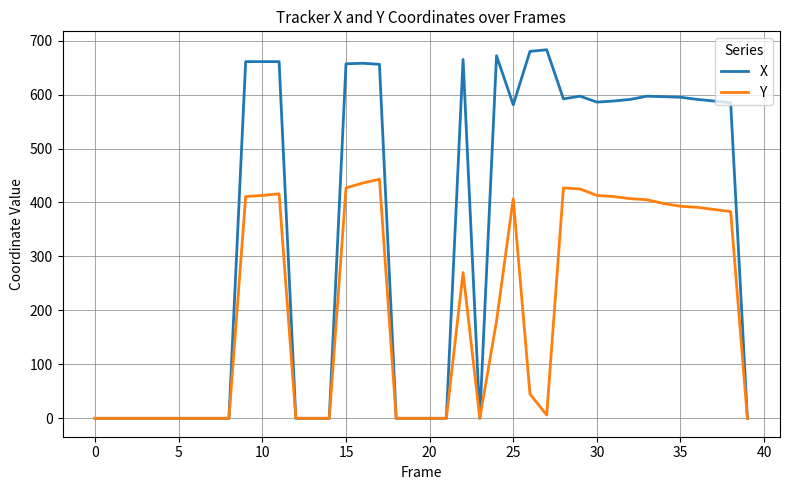

What is the highest value of the X series?

683